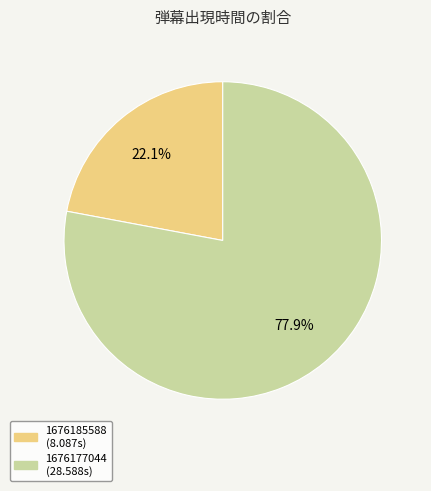

What is the largest slice in the pie chart?

1676177044